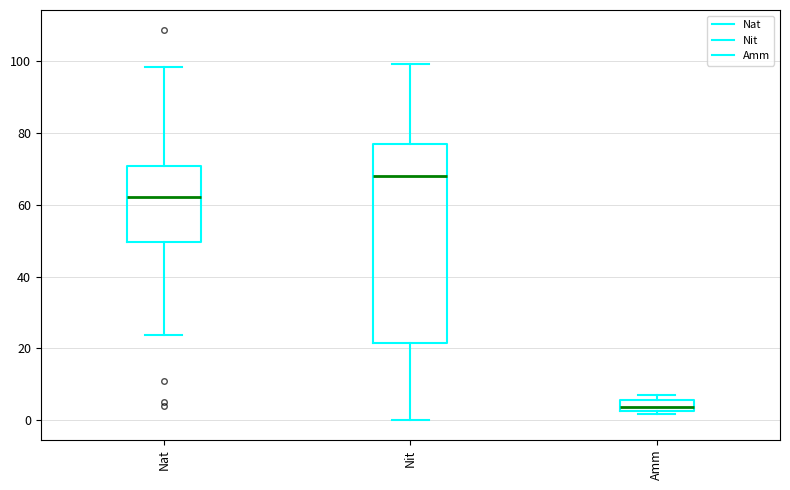

Which box is the tallest, from its lower edge to its upper edge?

Nit